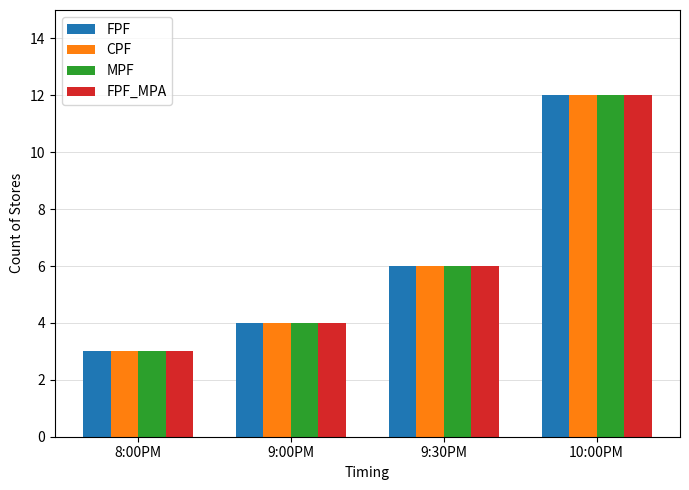

Where is MPF nearest to the value 7?

9:30PM